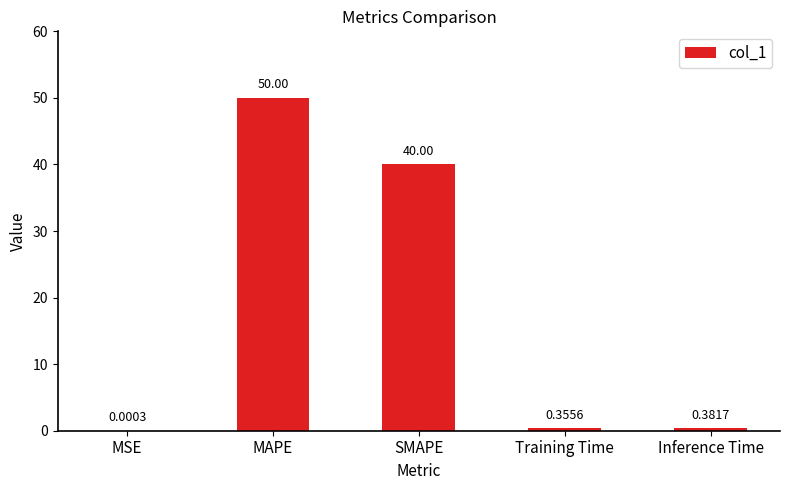

At which category does the chart reach its peak across all series?

MAPE